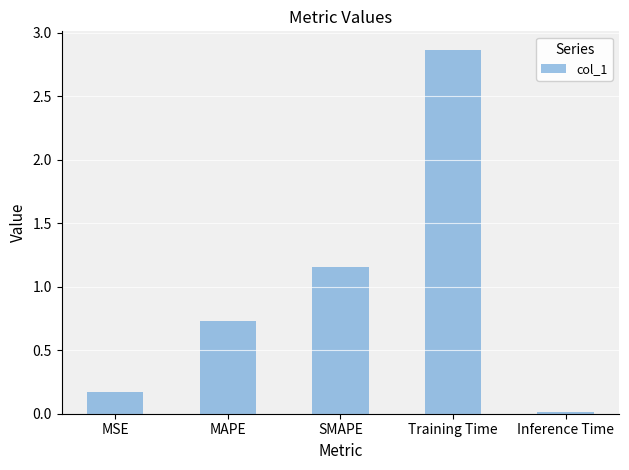

Is it true that the value at Inference Time is 0.0?

True